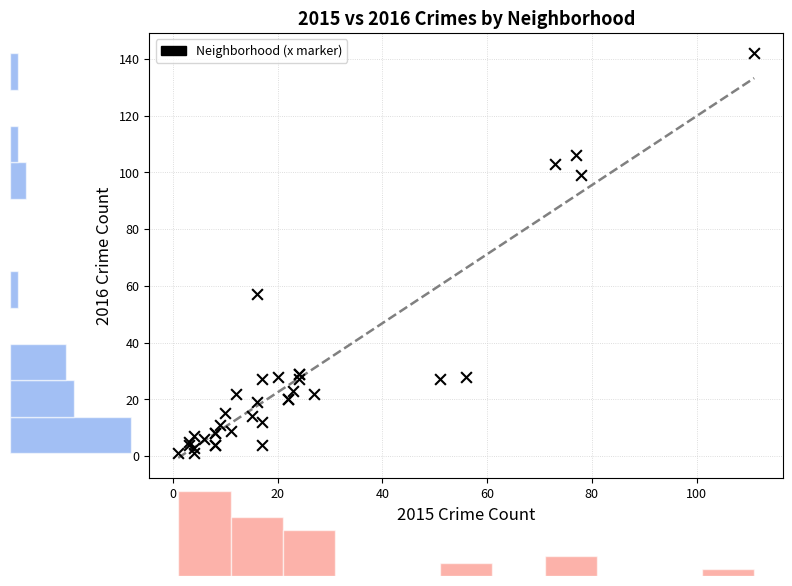

What Y value in the scatter plot is closest to 71?

57